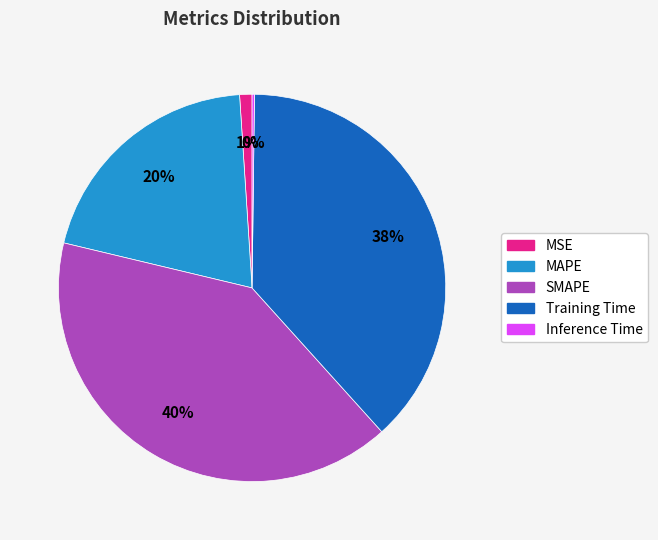

To the nearest percent, what percentage of the pie is Training Time?

38%